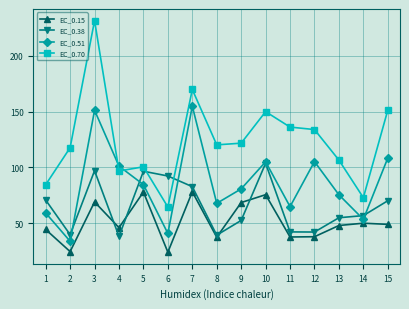

True or false: EC_0.51 has a value of 105.1 at 10.

True